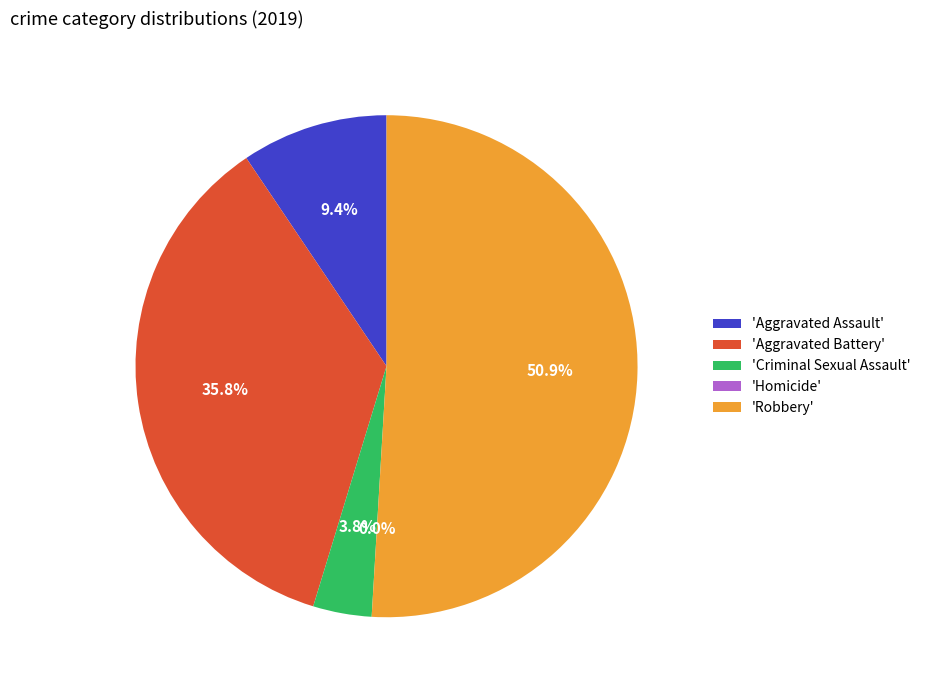

To the nearest percent, what portion does Criminal Sexual Assault represent?

4%